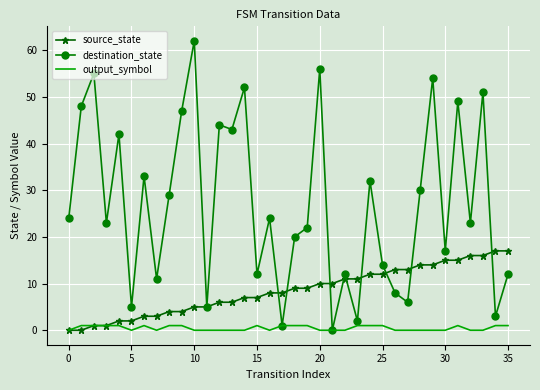

What is the sum of all destination_state values?

971